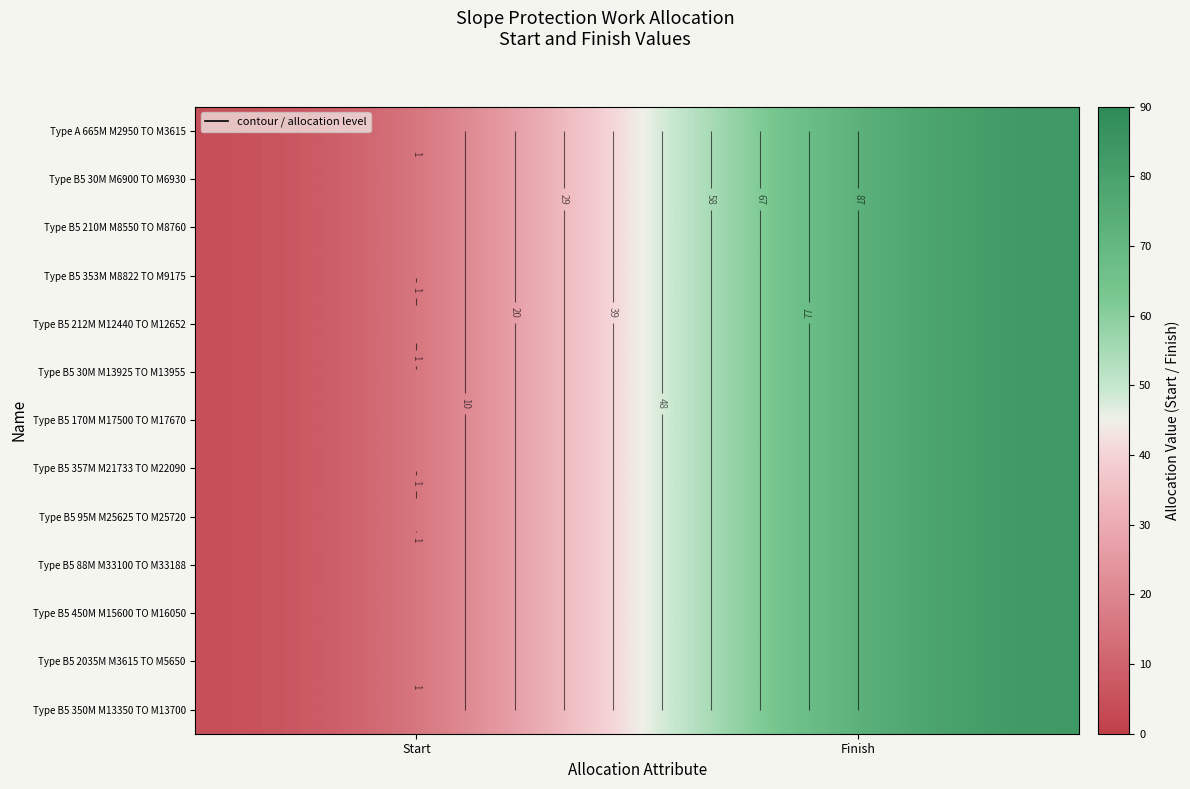

The Type B5 210M M8550 TO M8760 series shows 1 at Start. True or false?

True